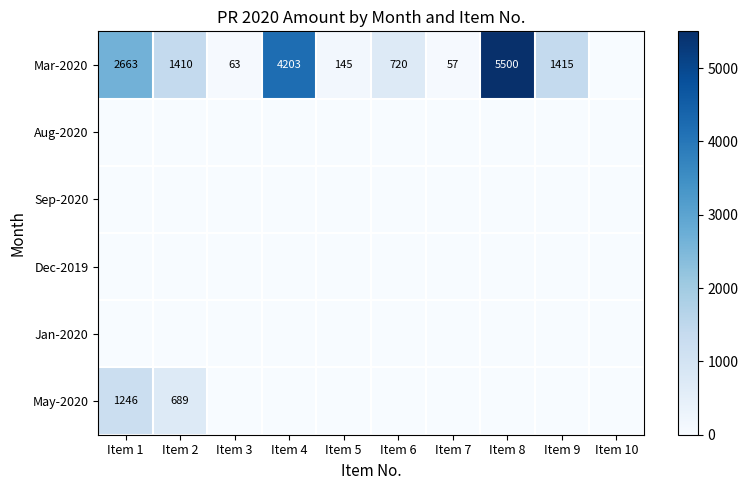

List the labels in order of Jan-2020 value, largest first.

Item 1, Item 2, Item 3, Item 4, Item 5, Item 6, Item 7, Item 8, Item 9, Item 10